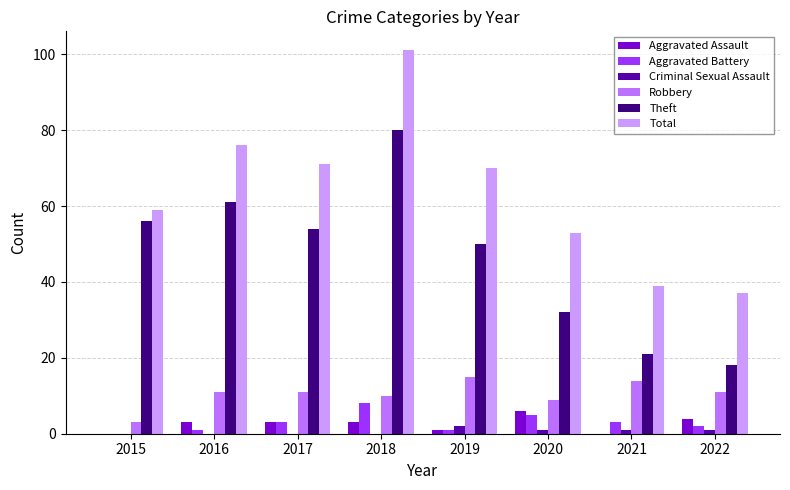

What is the spread (max minus min) of values at 2018?

101